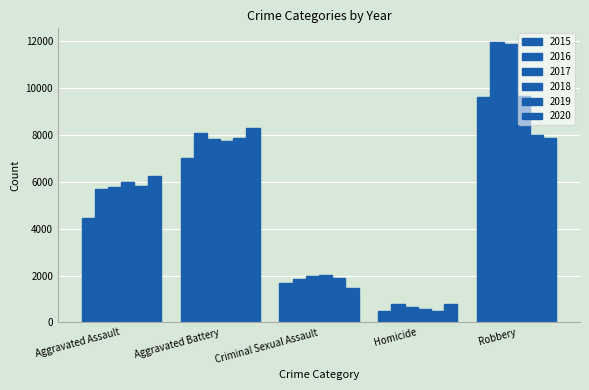

At Homicide, list the series in order from smallest to largest.

2015, 2019, 2018, 2017, 2016, 2020